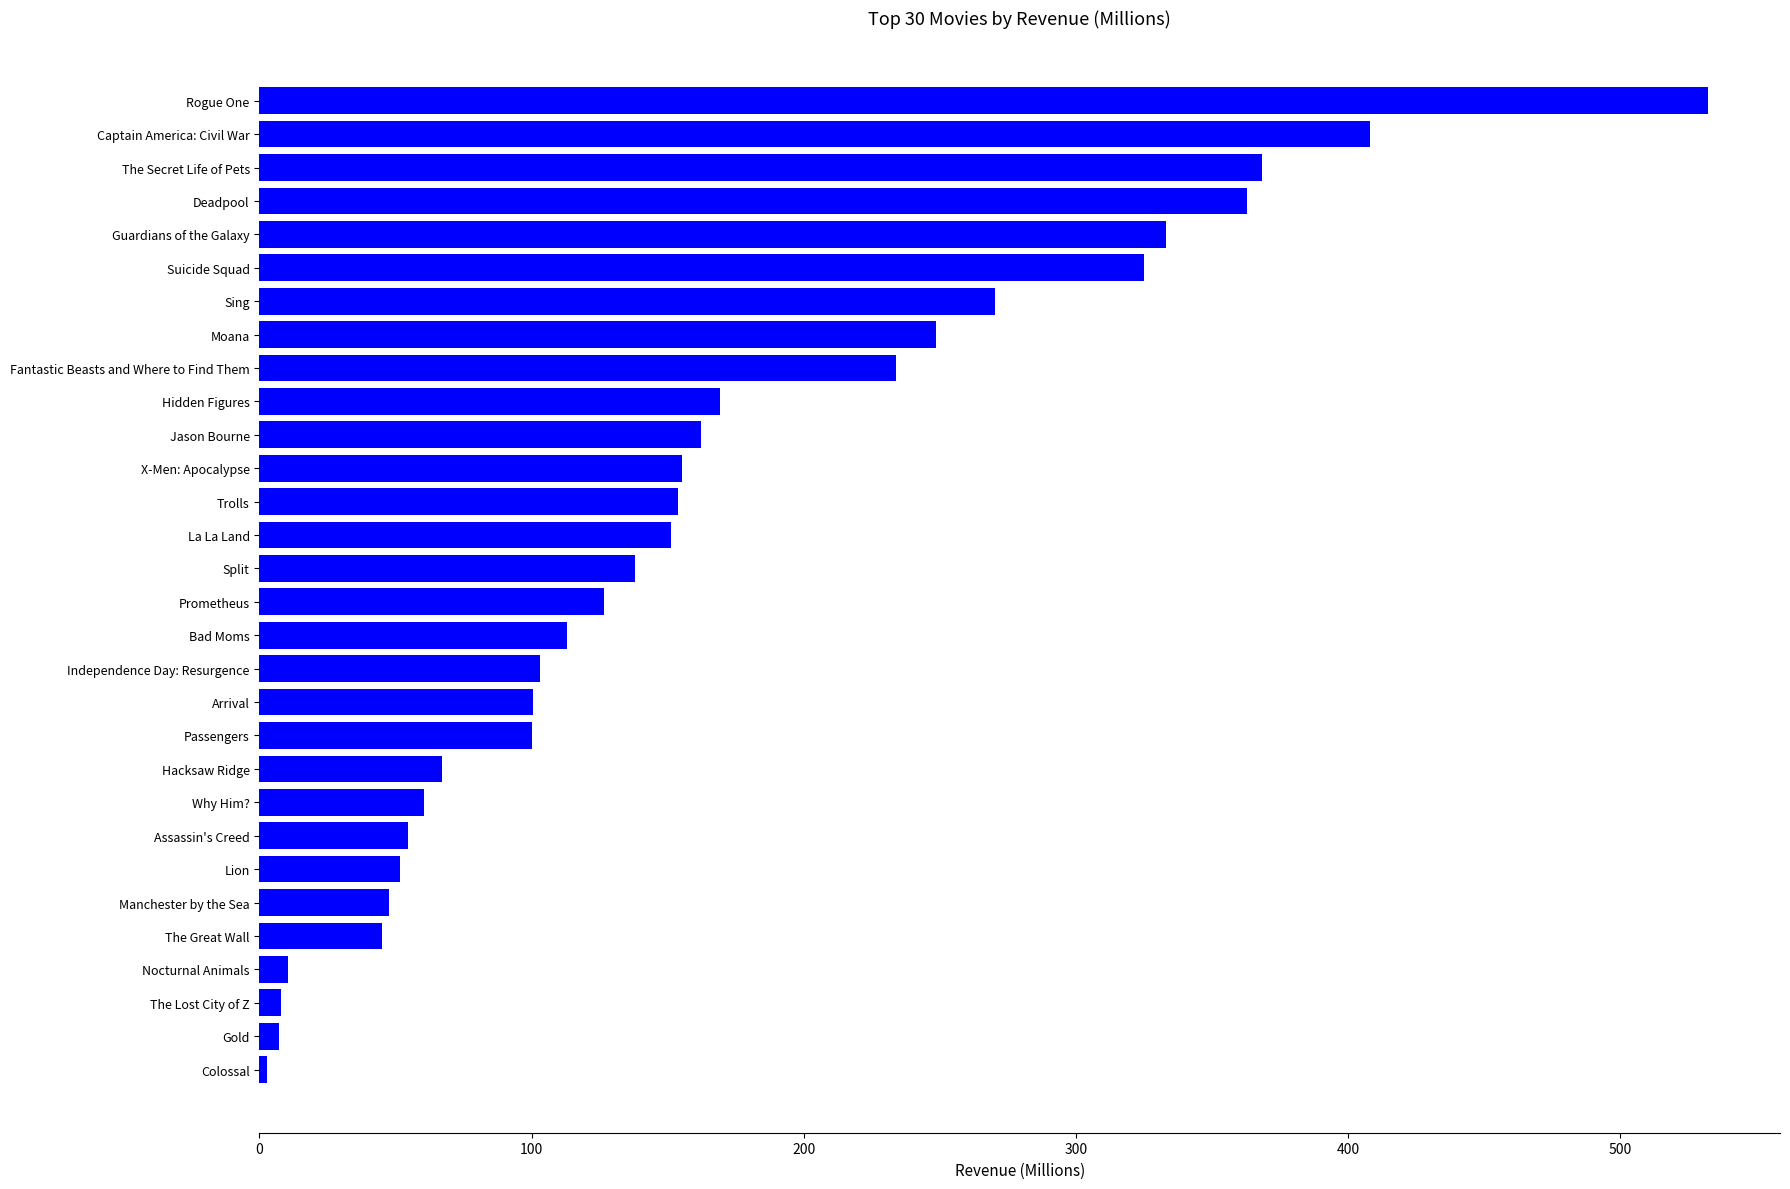

What is the change in value from Prometheus to Hidden Figures?

+42.8